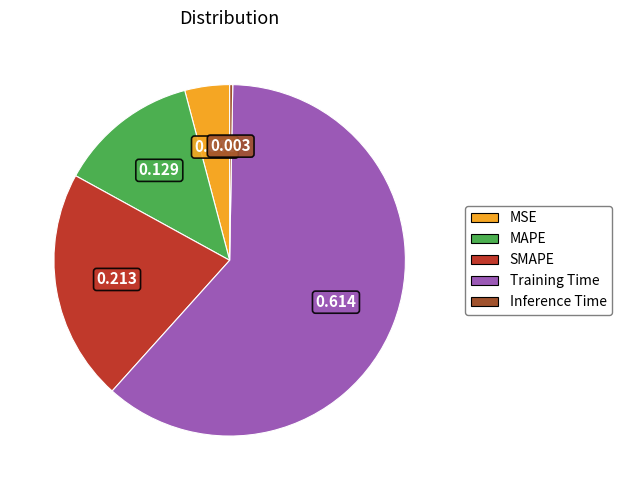

Which slice is the largest?

Training Time